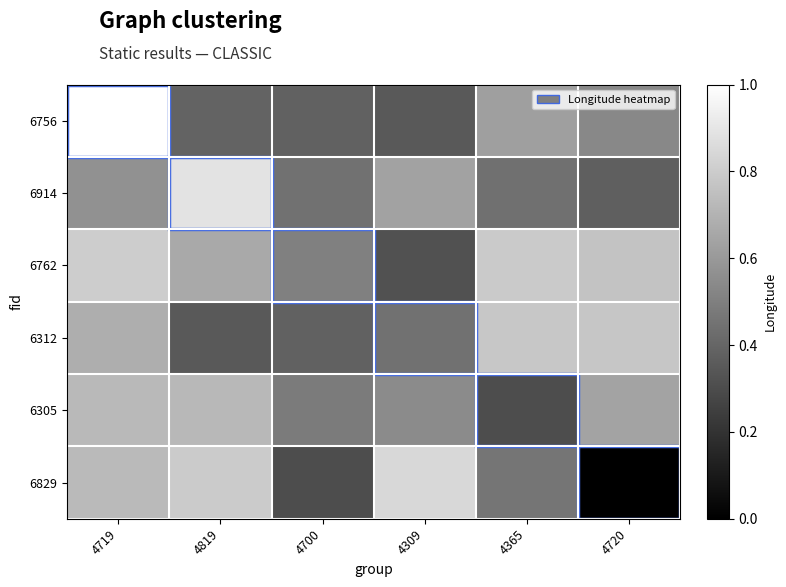

Reading left to right, transcribe all the data shown in this chart.

row_0: 4719=1.0	4819=0.4	4700=0.4	4309=0.4	4365=0.6	4720=0.5
row_1: 4719=0.6	4819=0.9	4700=0.4	4309=0.6	4365=0.4	4720=0.4
row_2: 4719=0.8	4819=0.7	4700=0.5	4309=0.3	4365=0.8	4720=0.8
row_3: 4719=0.7	4819=0.4	4700=0.4	4309=0.4	4365=0.8	4720=0.8
row_4: 4719=0.7	4819=0.7	4700=0.5	4309=0.5	4365=0.3	4720=0.6
row_5: 4719=0.7	4819=0.8	4700=0.3	4309=0.8	4365=0.5	4720=0.0